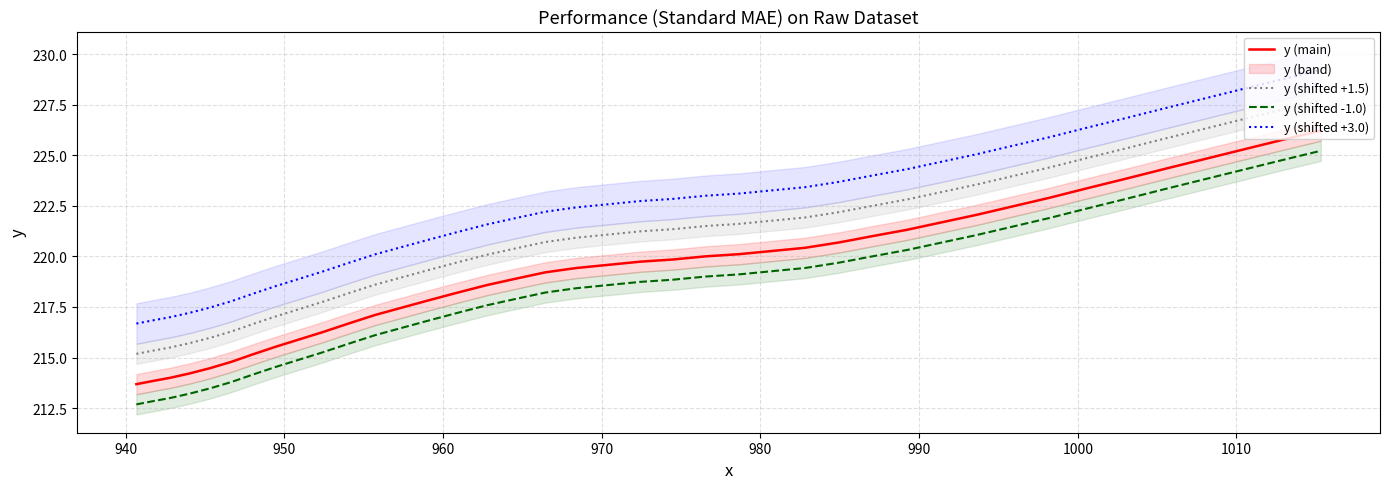

How many values in the y (main) series exceed 219?

23